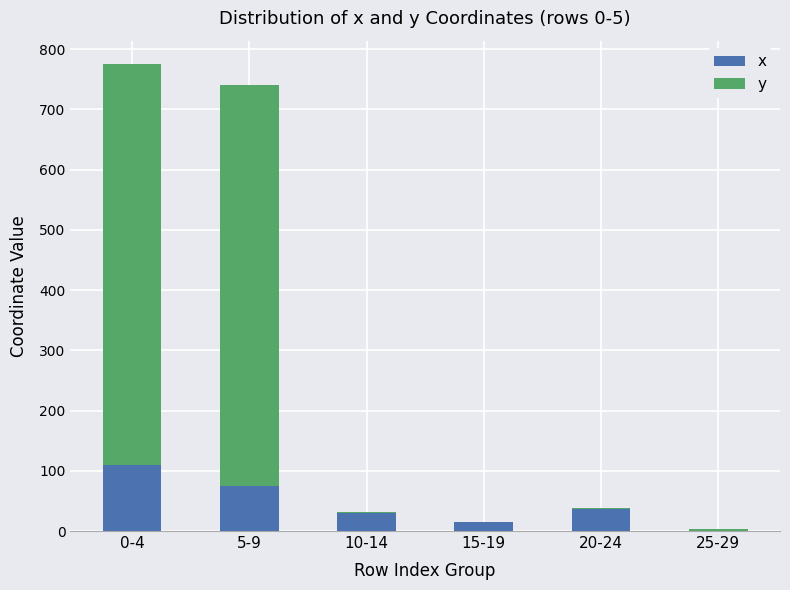

What is the sum of all x values?

266.2